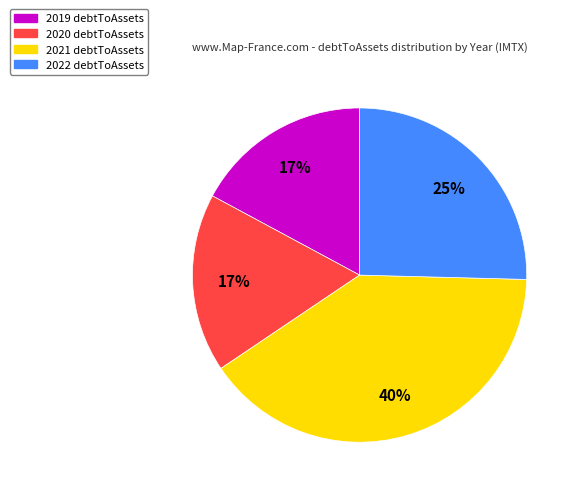

To the nearest percent, what is the combined percentage of 2022 and 2021?

66%